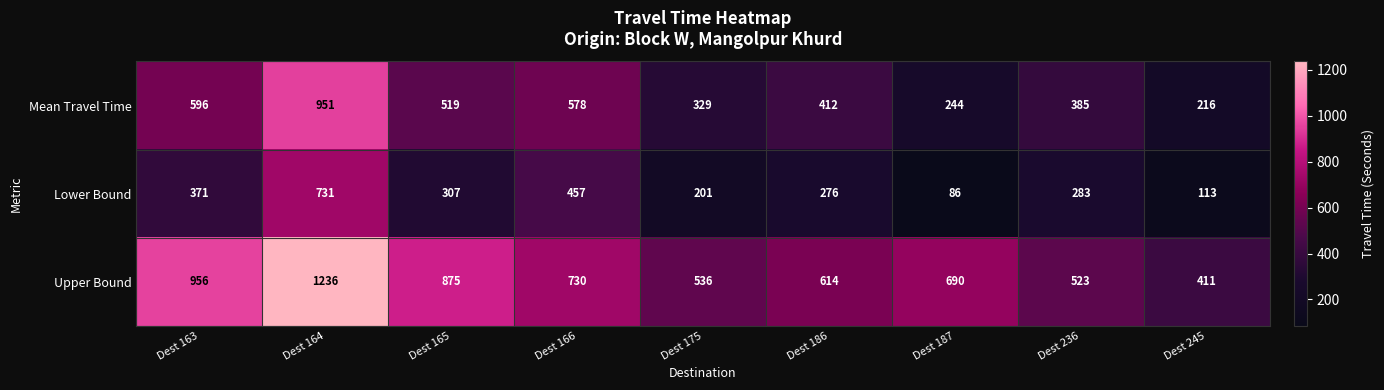

What is the maximum value shown in the chart?

1236